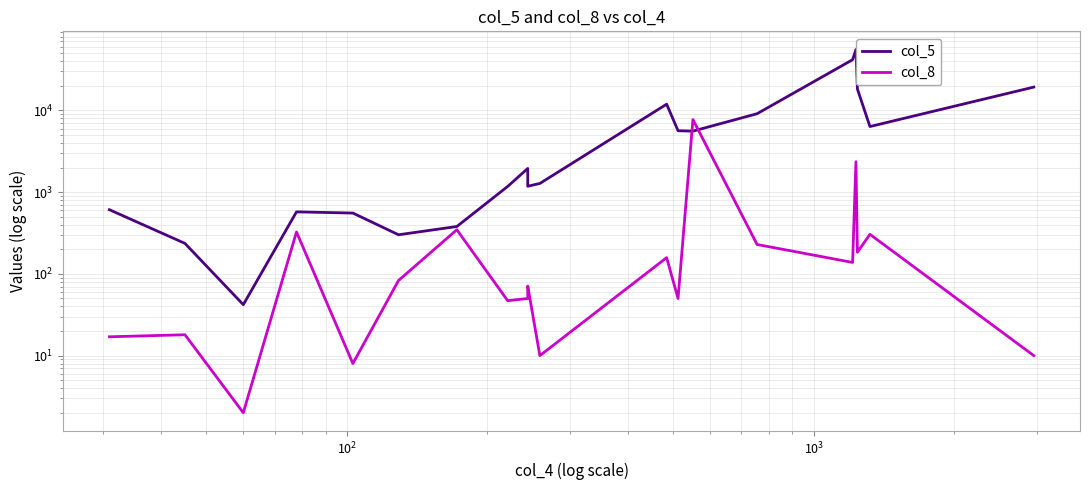

True or false: col_5 and col_8 intersect in this chart.

True